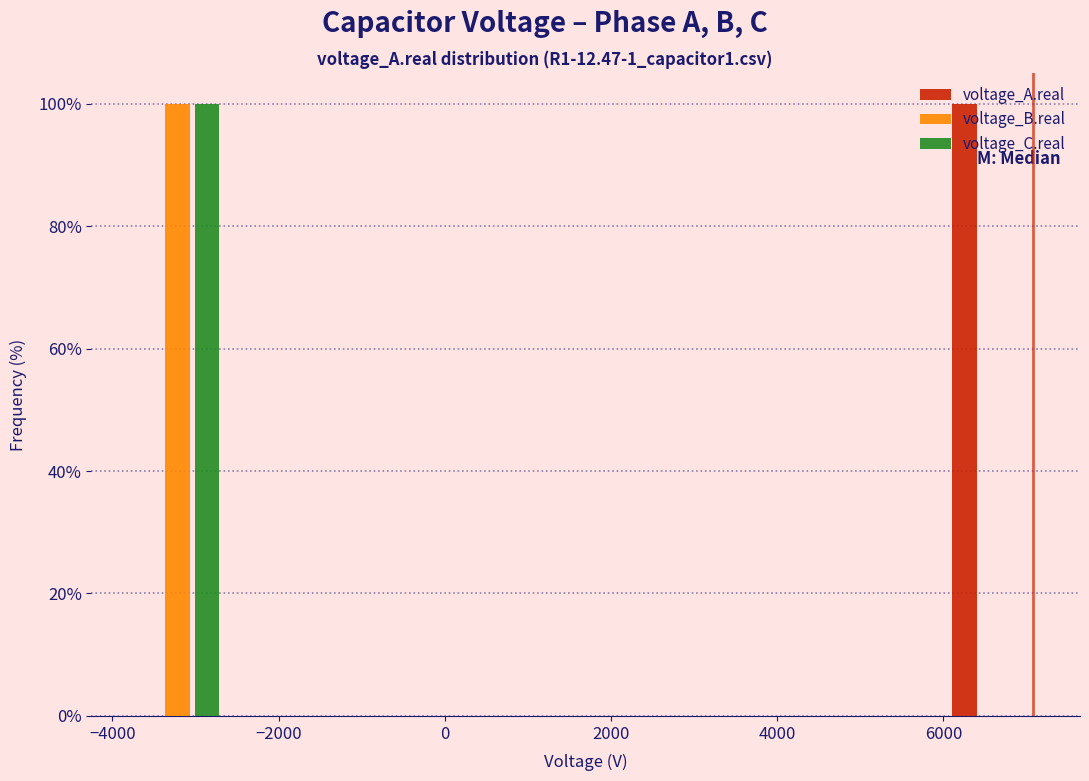

What is the height of the voltage_C.real bar covering -4000 to -2600 on the x-axis? Neither the bar edges nor the heights are printed on the chart, so give them approximately, as read against the axes.

100